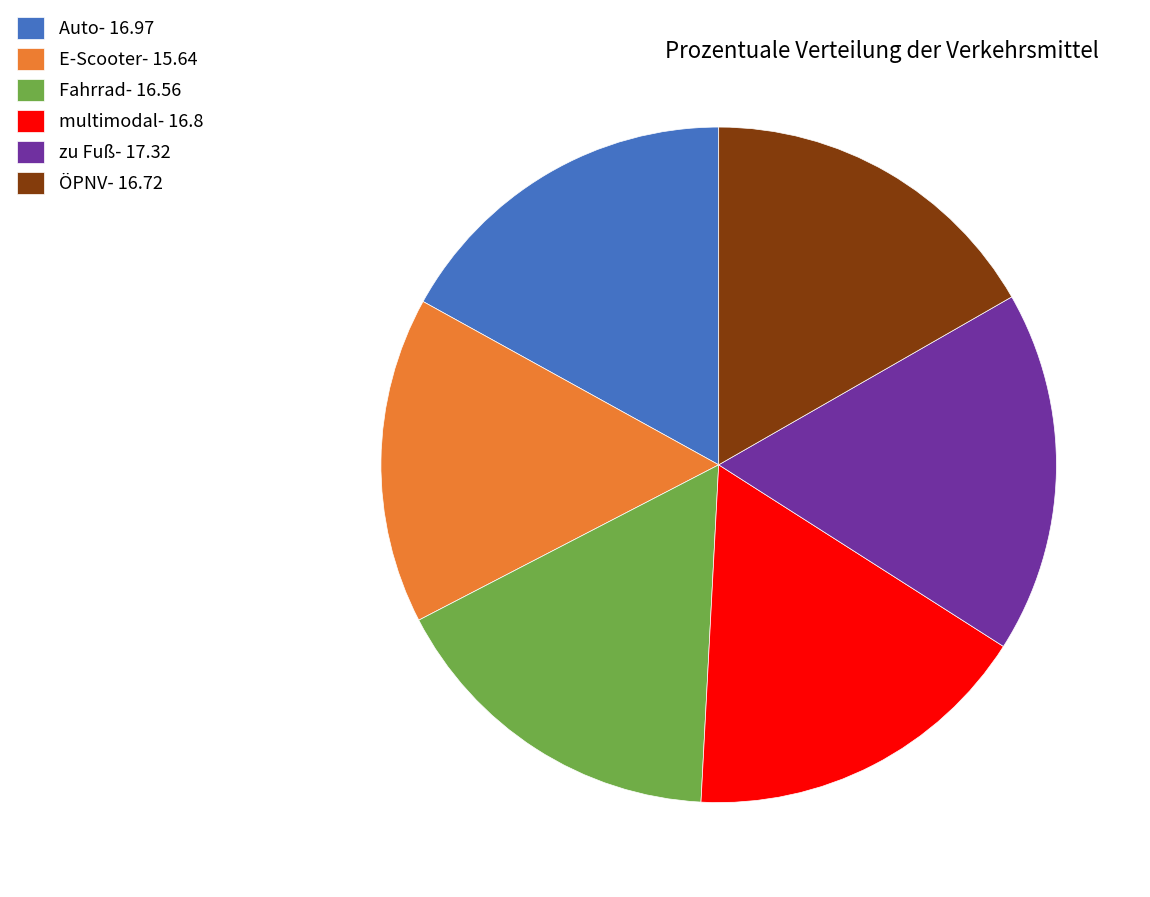

Is the sum of Auto- 16.97 and multimodal- 16.8 greater than half?

No